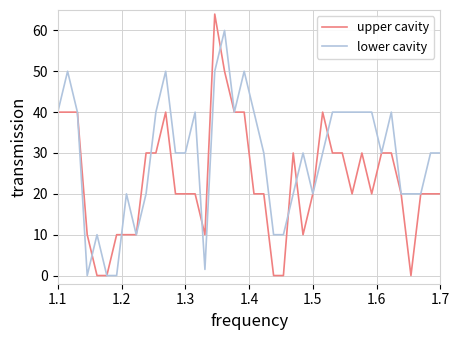

True or false: lower cavity and upper cavity cross at least once.

True